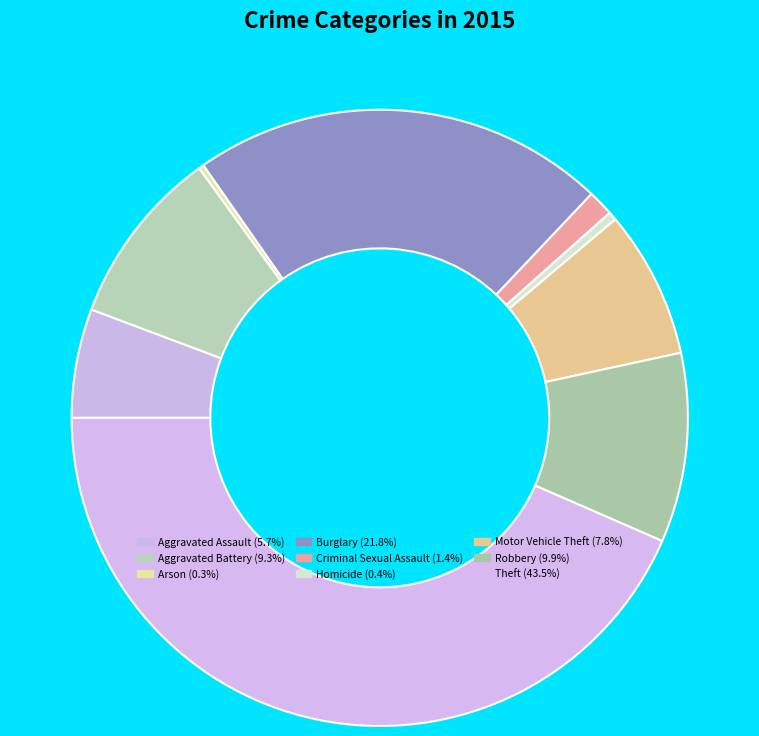

True or false: Burglary accounts for 7% of the total.

False